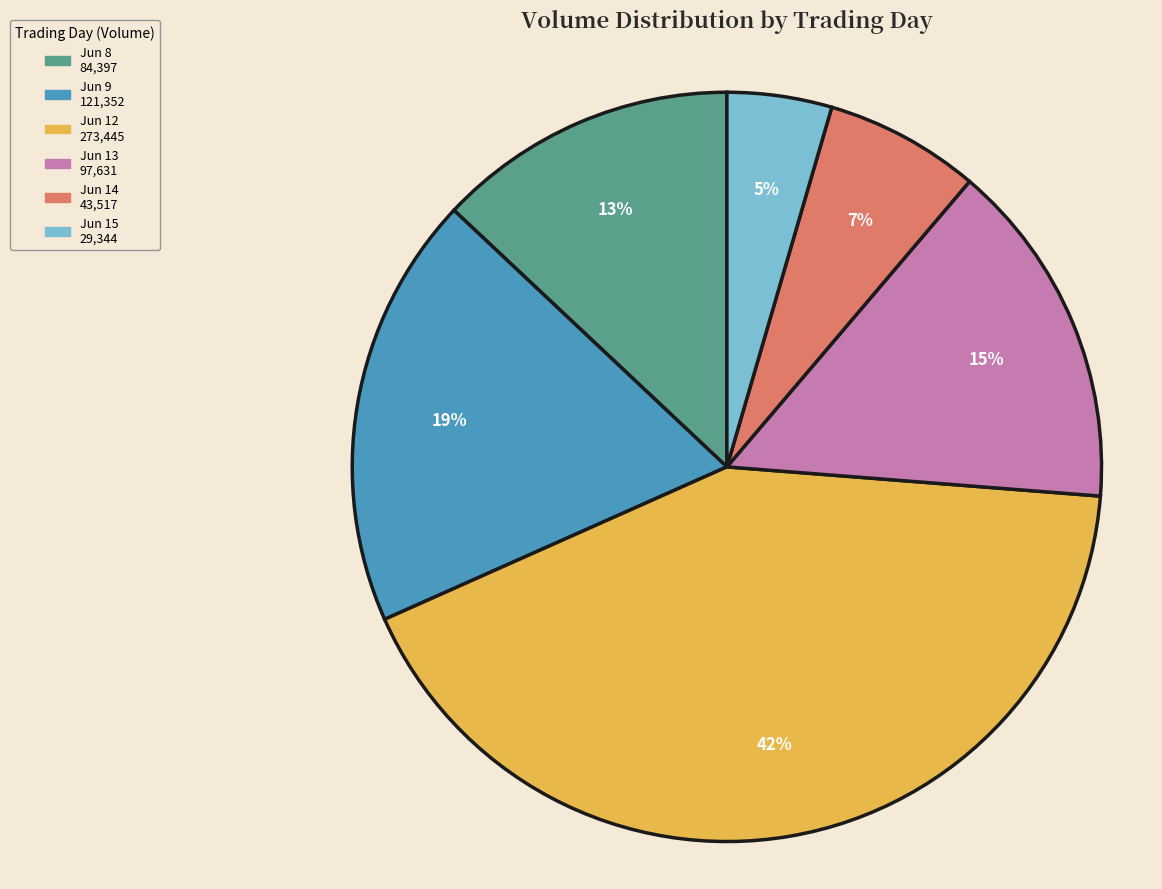

Is there any slice that represents more than half of the pie?

No